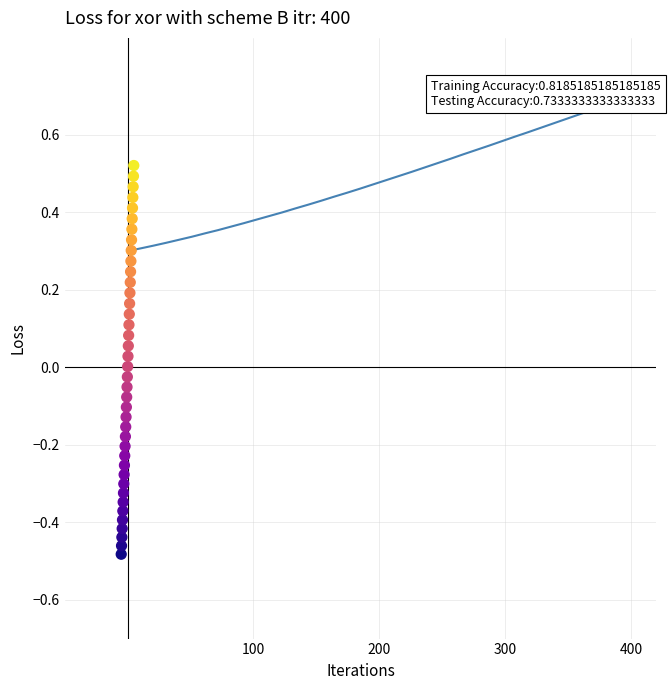

Which series reaches the maximum Y coordinate?

X